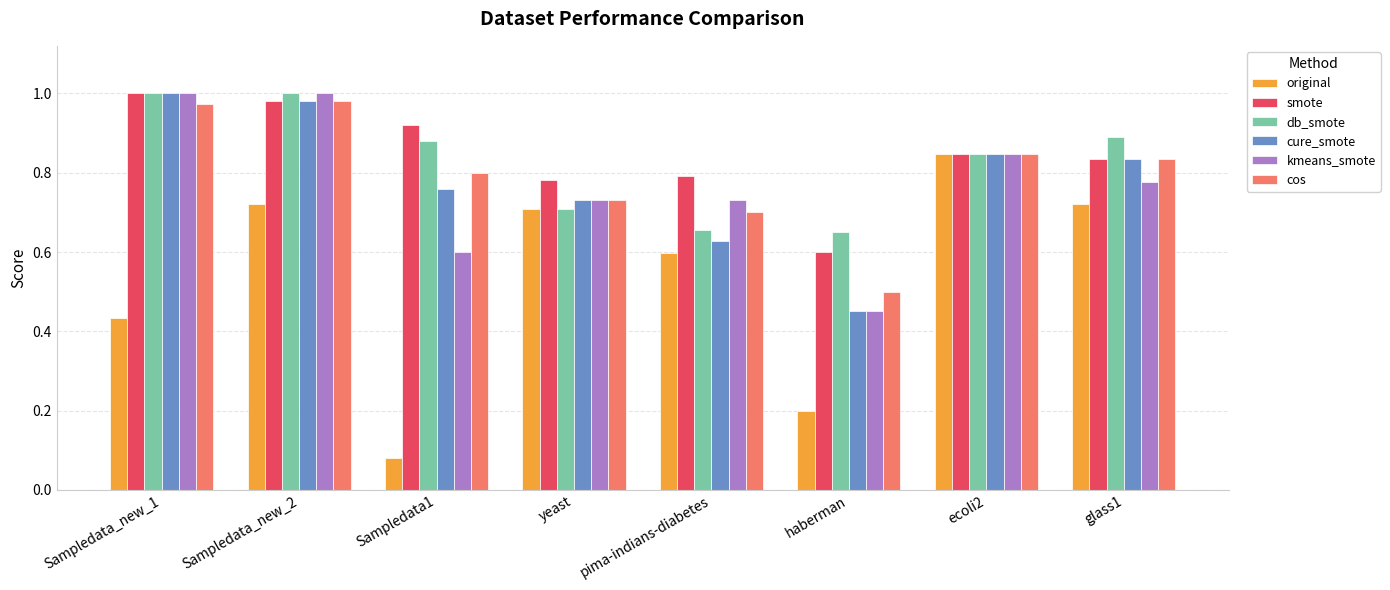

Which series has the largest total across all categories?

smote